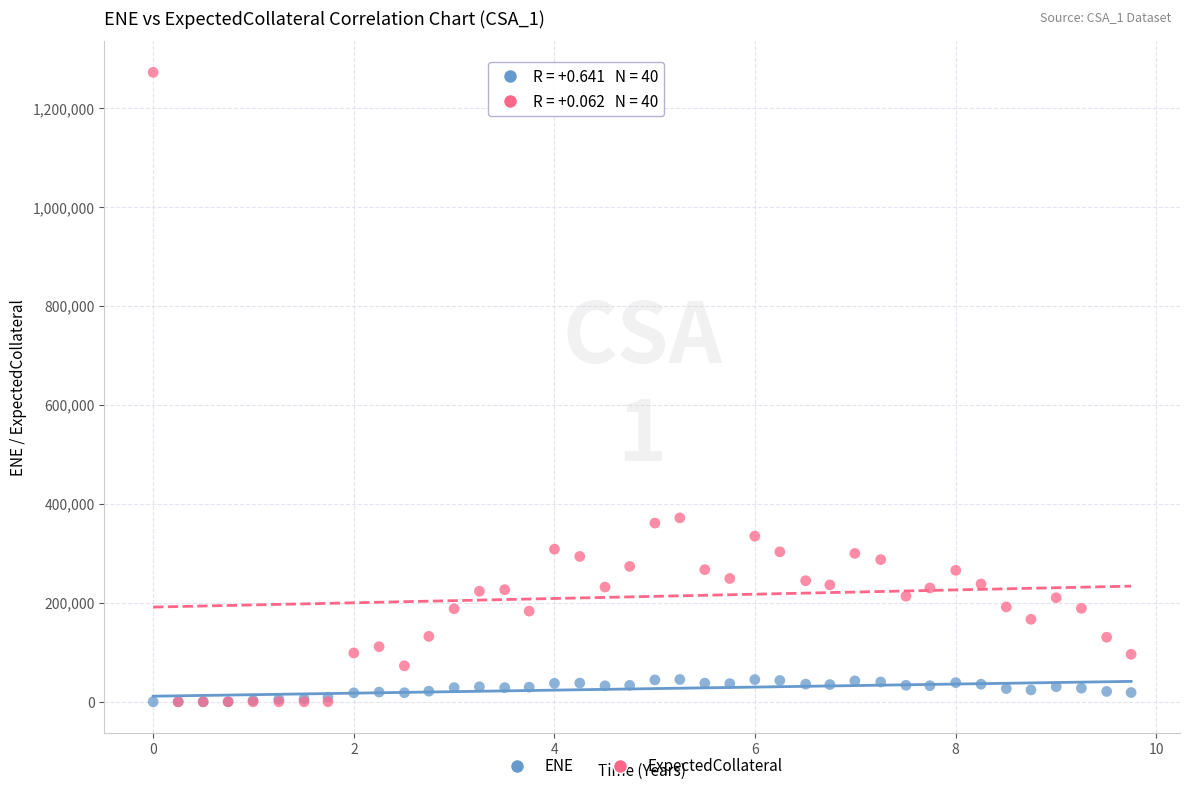

What are all the series names shown in the legend?

ENE, ExpectedCollateral